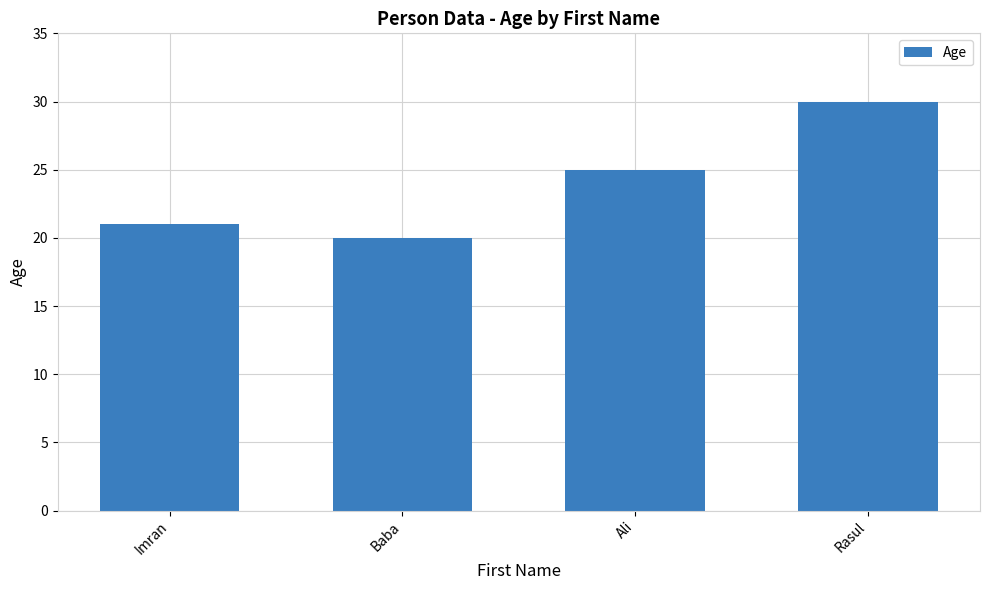

List the labels in order of value, largest first.

Rasul, Ali, Imran, Baba